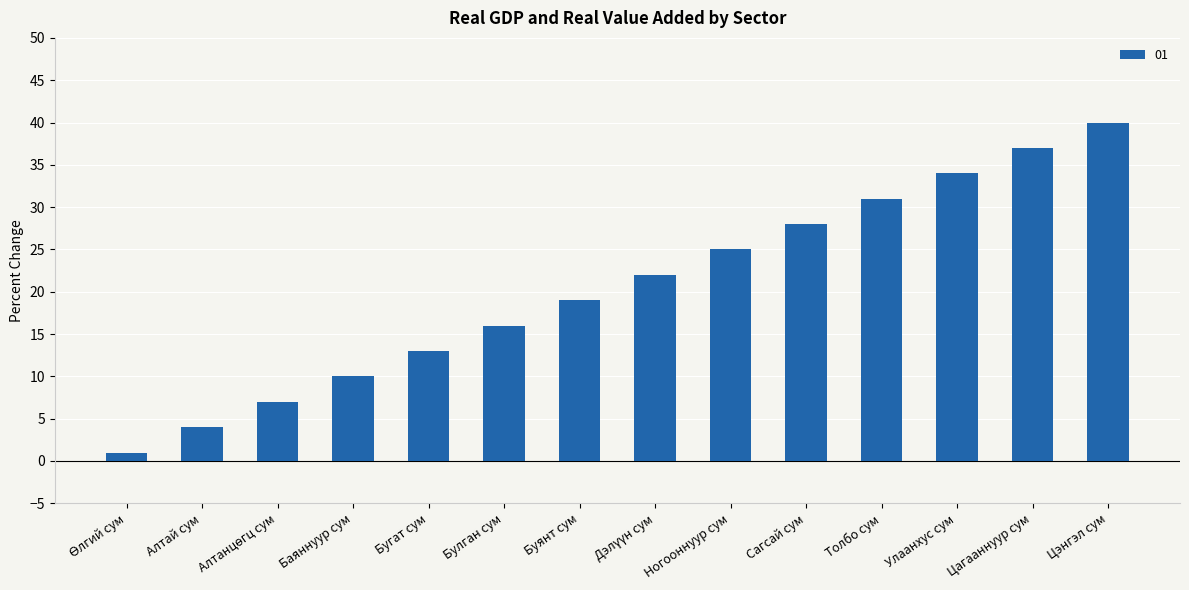

The chart shows a value of 40 at Цэнгэл сум. True or false?

True